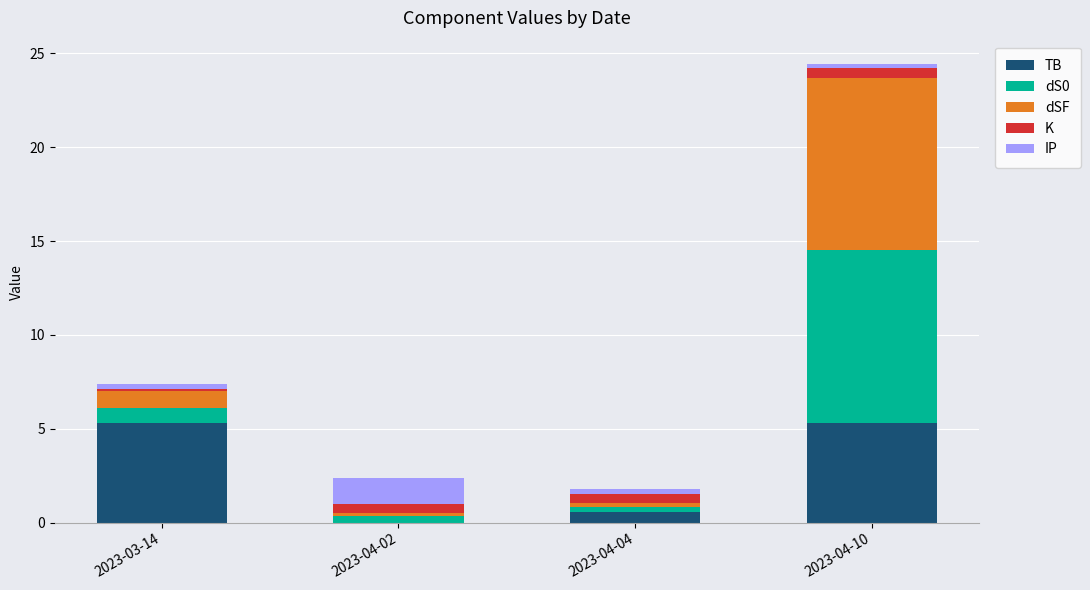

Does the chart contain stacked bars?

Yes